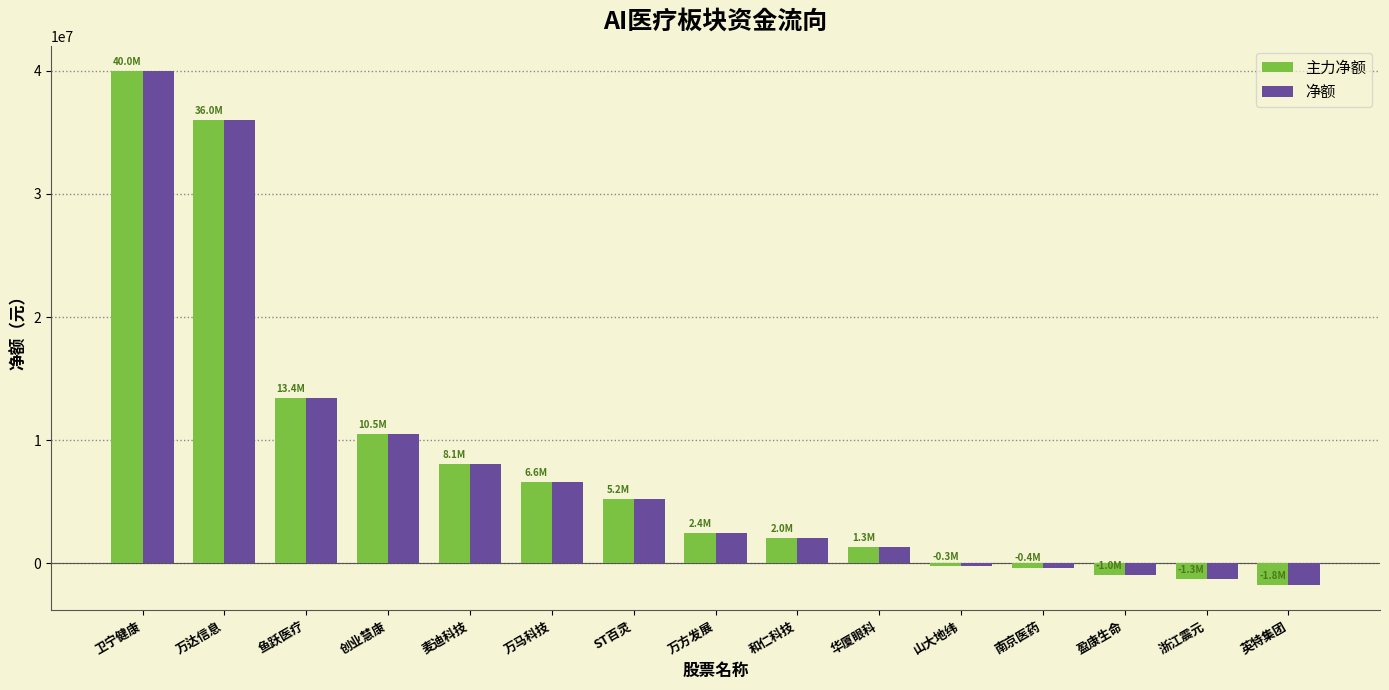

What is the maximum value for 净额?

39964272